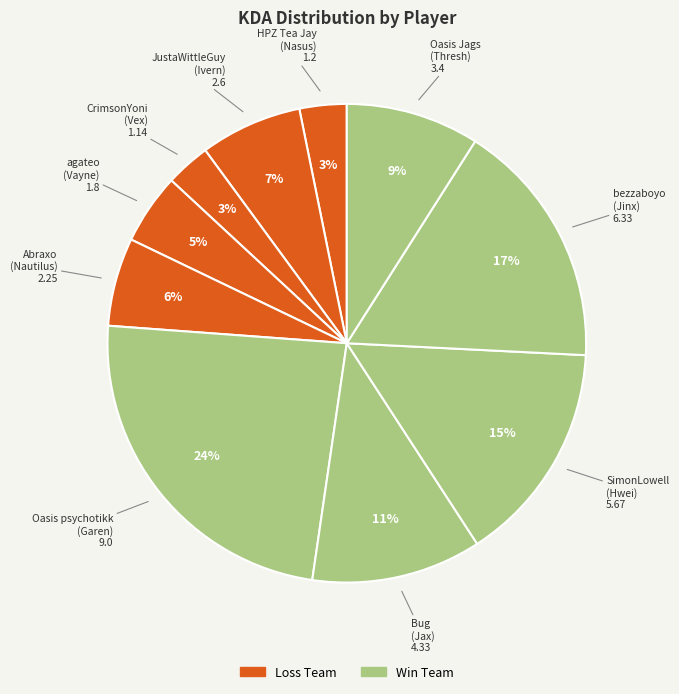

What is the ratio of the value at CrimsonYoni (Vex) to the value at Oasis Jags (Thresh)?

0.3